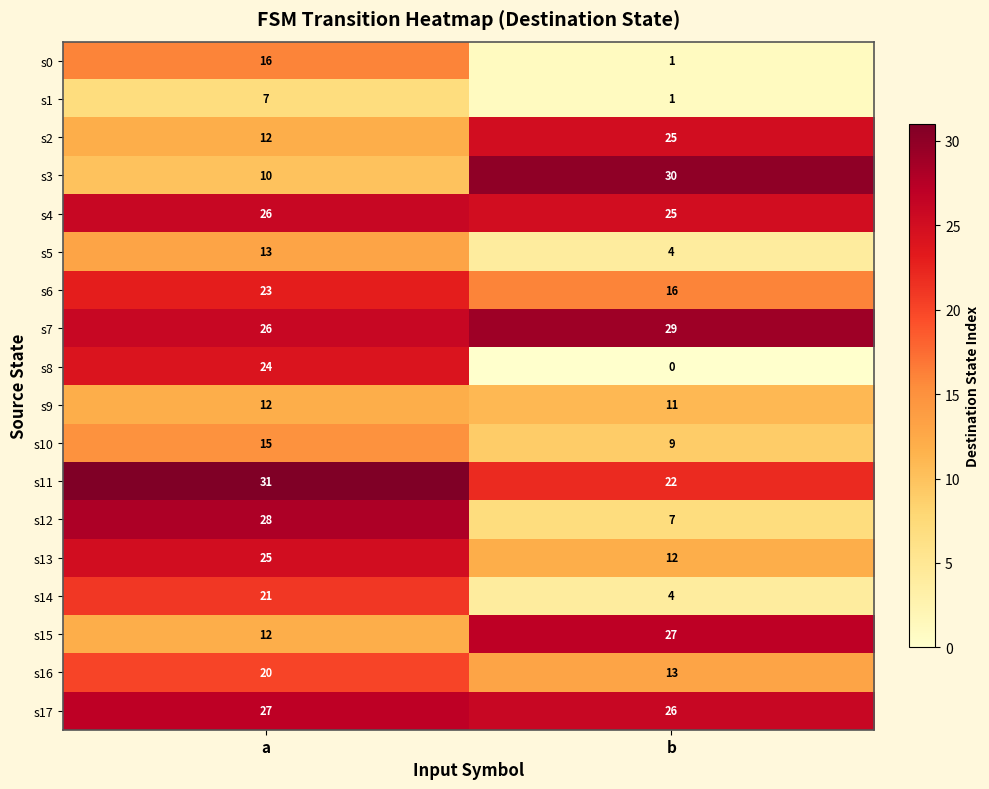

At which category is the sum across all series the highest?

a